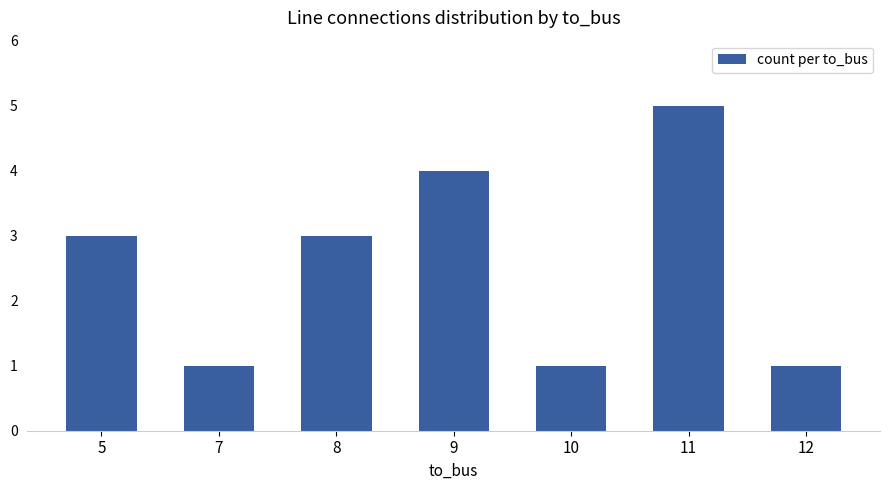

The chart shows a value of 4 at 9. True or false?

True